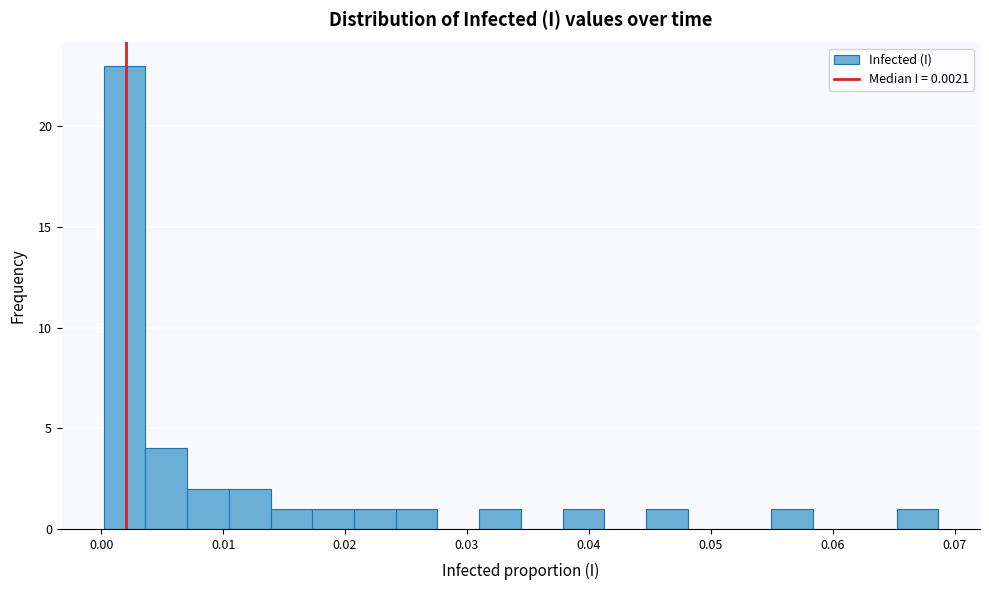

Around what value on the x-axis is the tallest bar? Give the approximate position of its centre, as read against the axis.

0.002